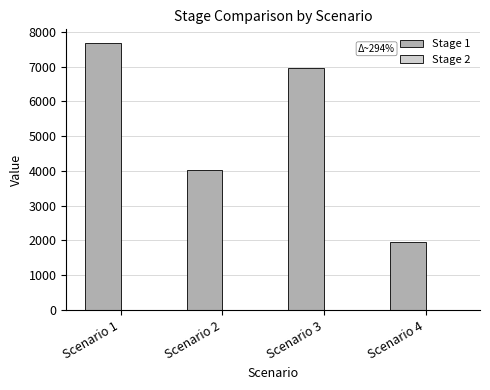

Is it true that the value at Scenario 2 is 4017.2?

True